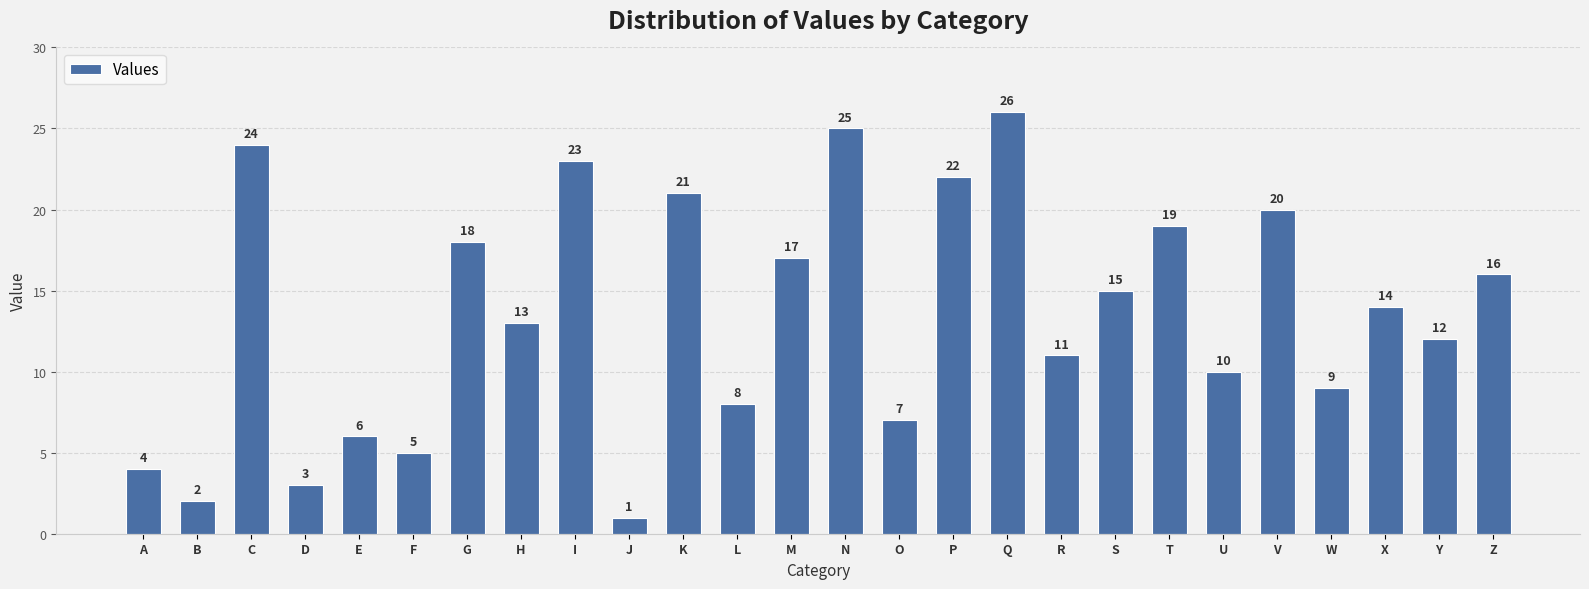

How many bars are there in total?

26